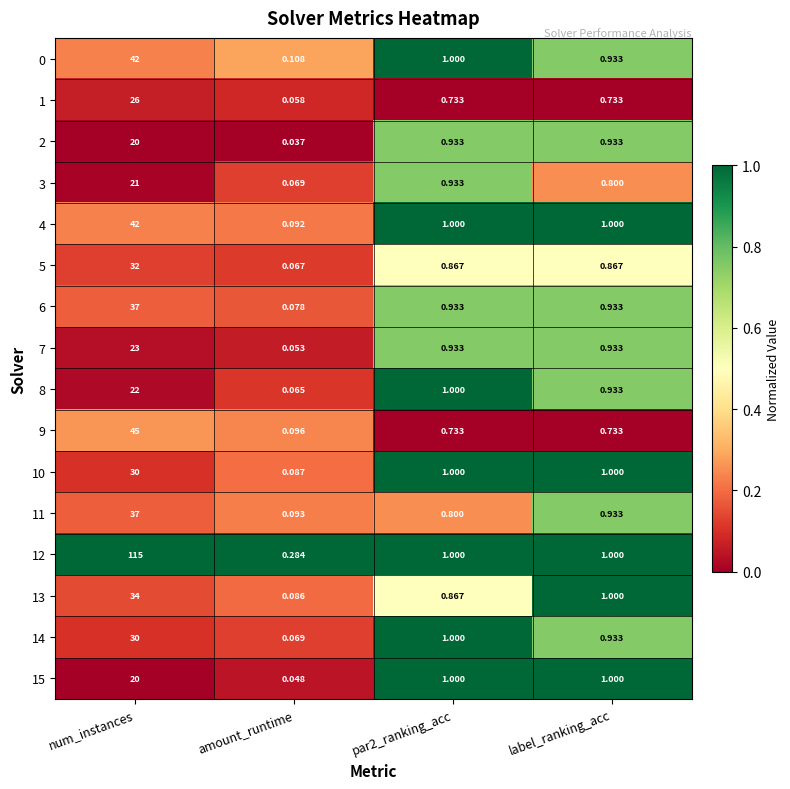

Which label corresponds to the smallest value in the chart?

amount_runtime